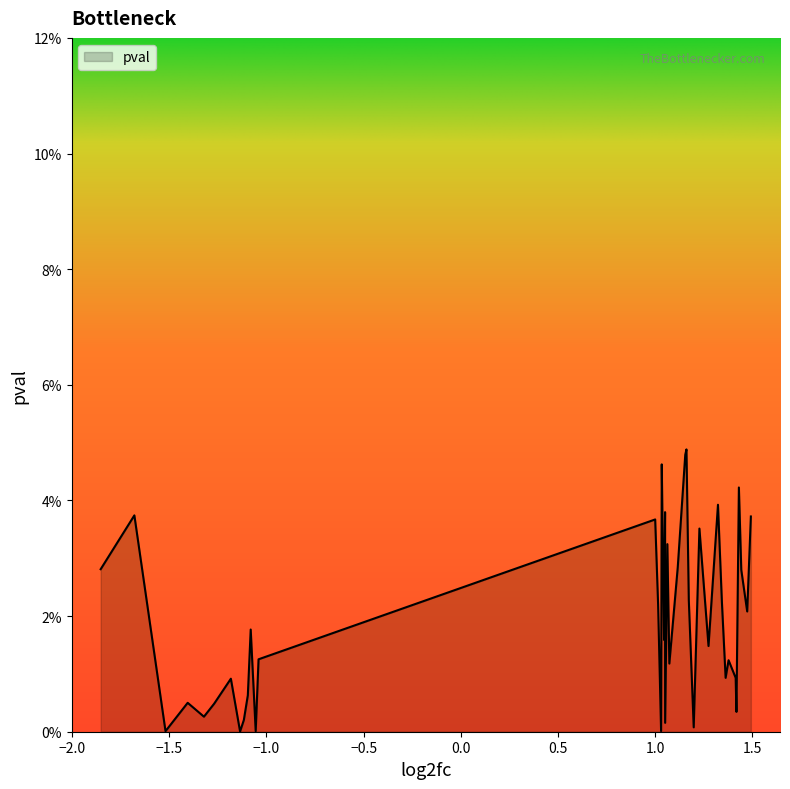

Does the chart have visible grid lines?

No